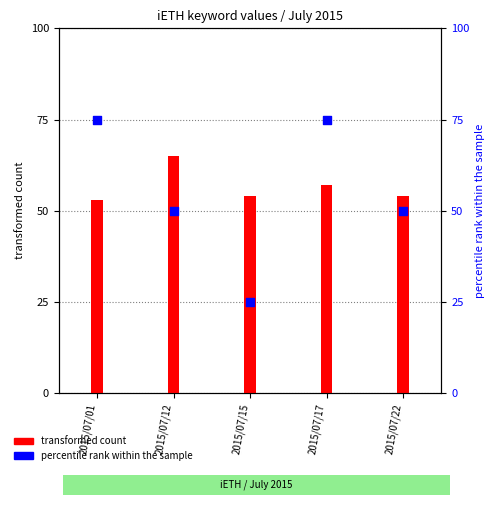

Which series has the largest total across all categories?

transformed count